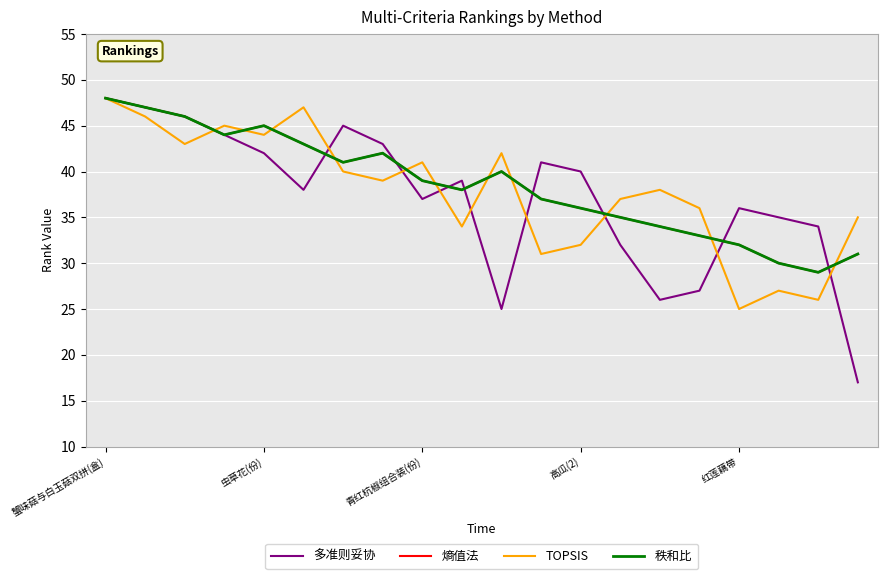

At which label does 熵值法 reach its peak?

蟹味菇与白玉菇双拼(盒)